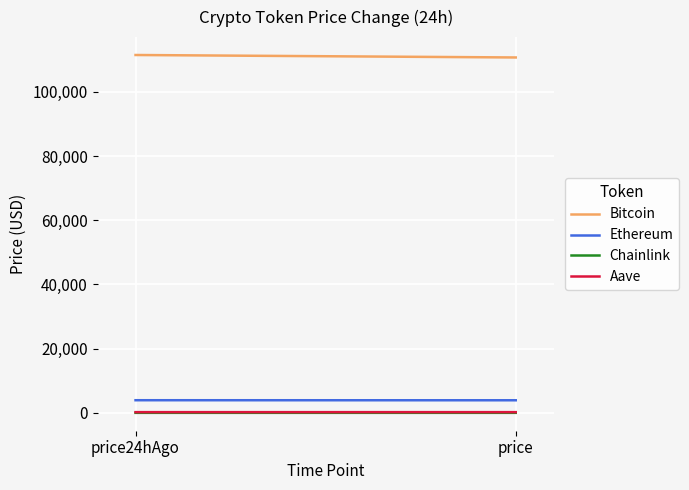

Which series has the widest spread of values?

Bitcoin